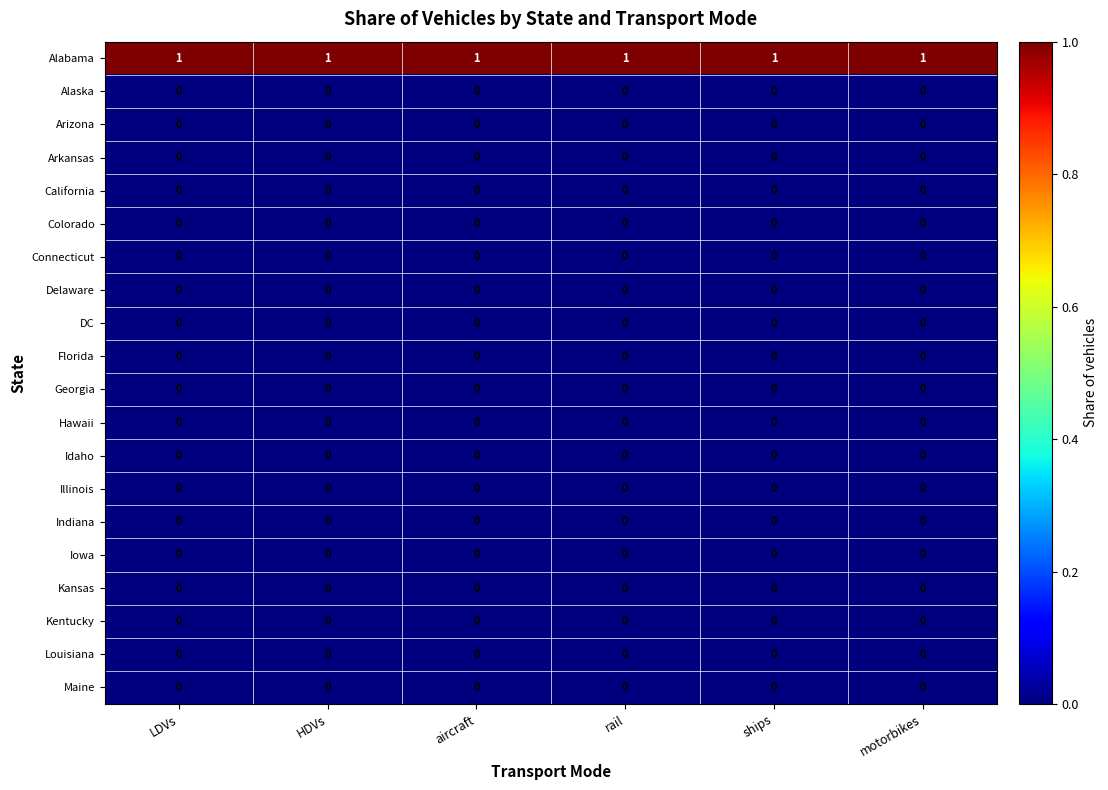

True or false: Delaware has a value of 0 at motorbikes.

True